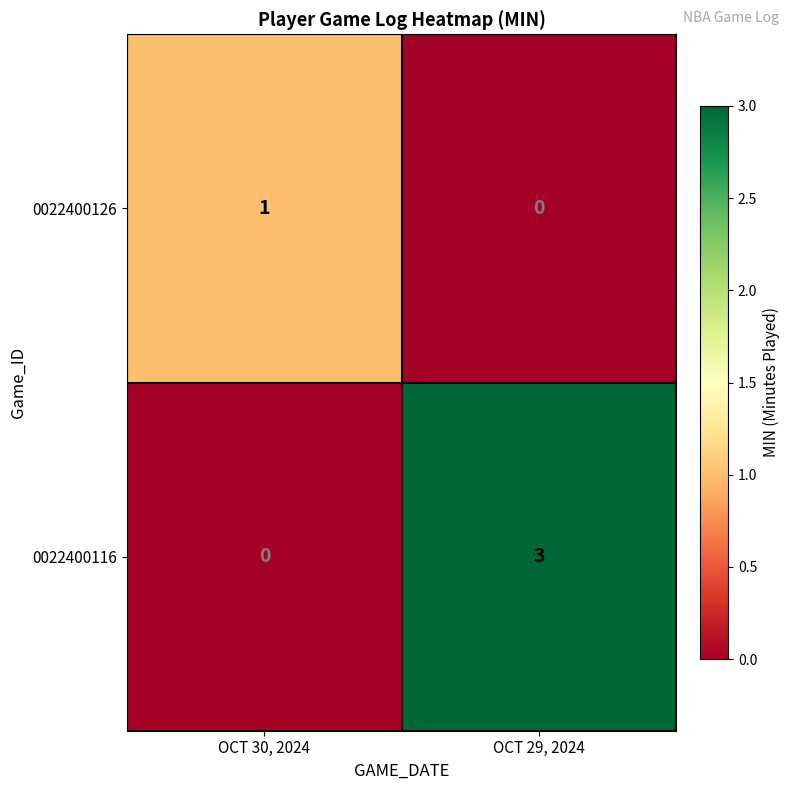

Reading left to right, list all the values displayed in this chart.

0022400126: OCT 30, 2024=1	OCT 29, 2024=0
0022400116: OCT 30, 2024=0	OCT 29, 2024=3